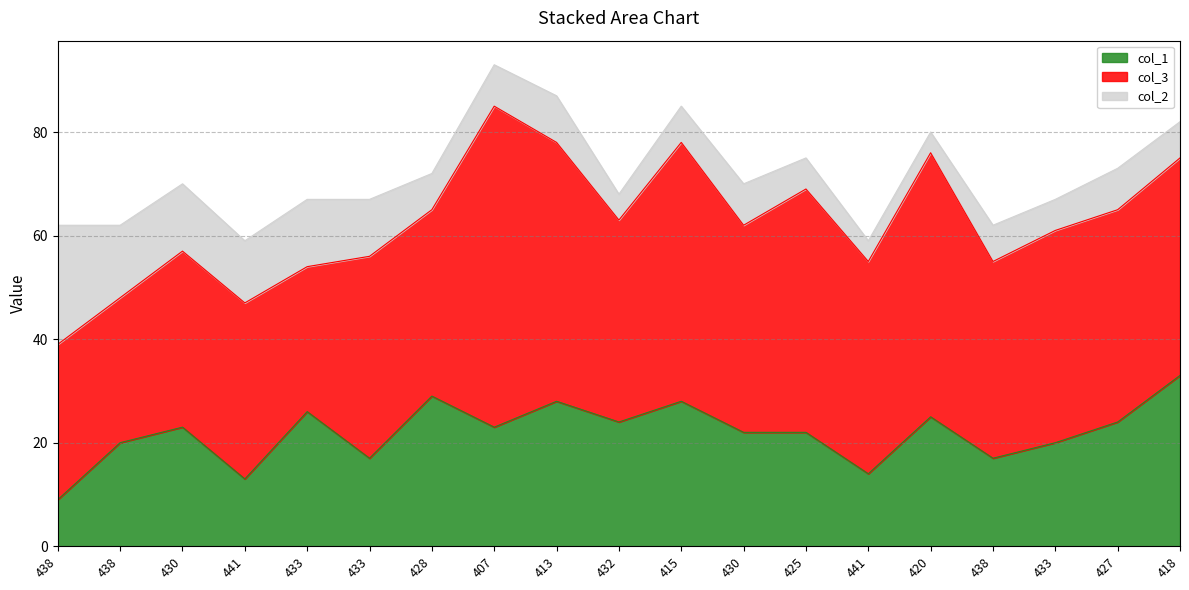

Which category has the lowest value in the col_3 series?

438